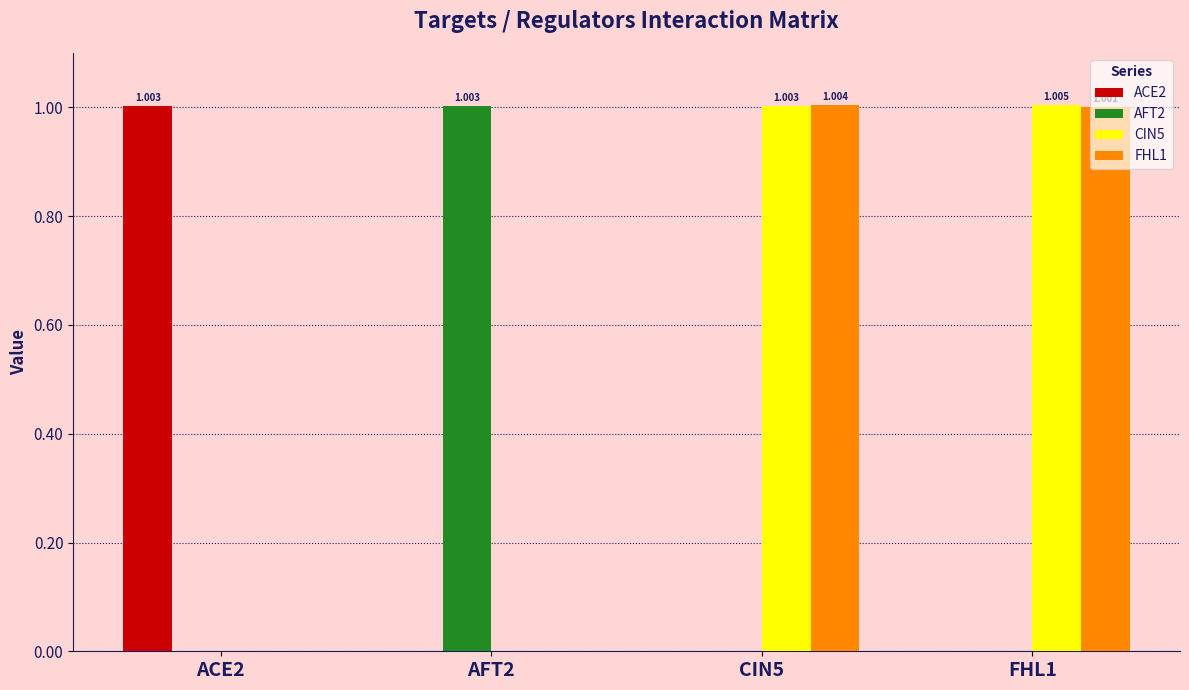

How many groups of bars are there?

4